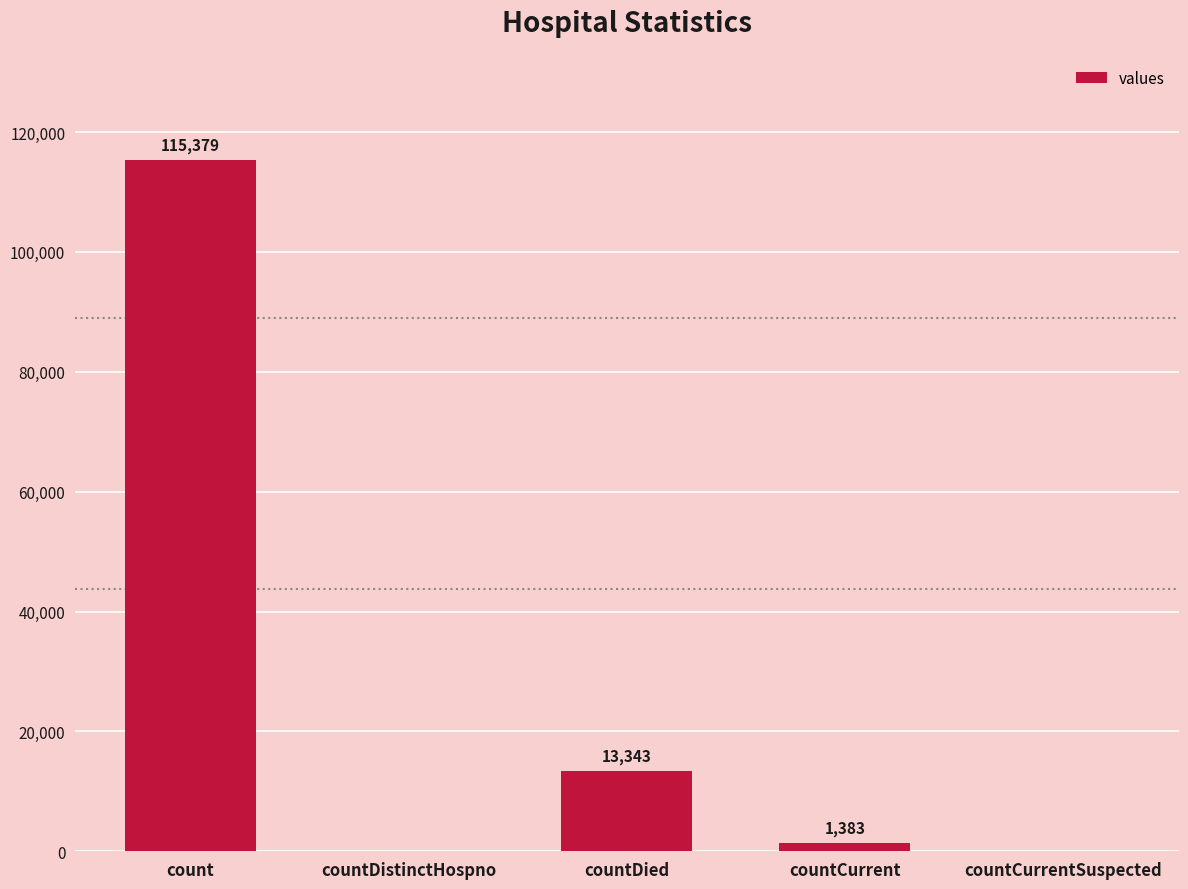

At which label is the value closest to 57689?

countDied